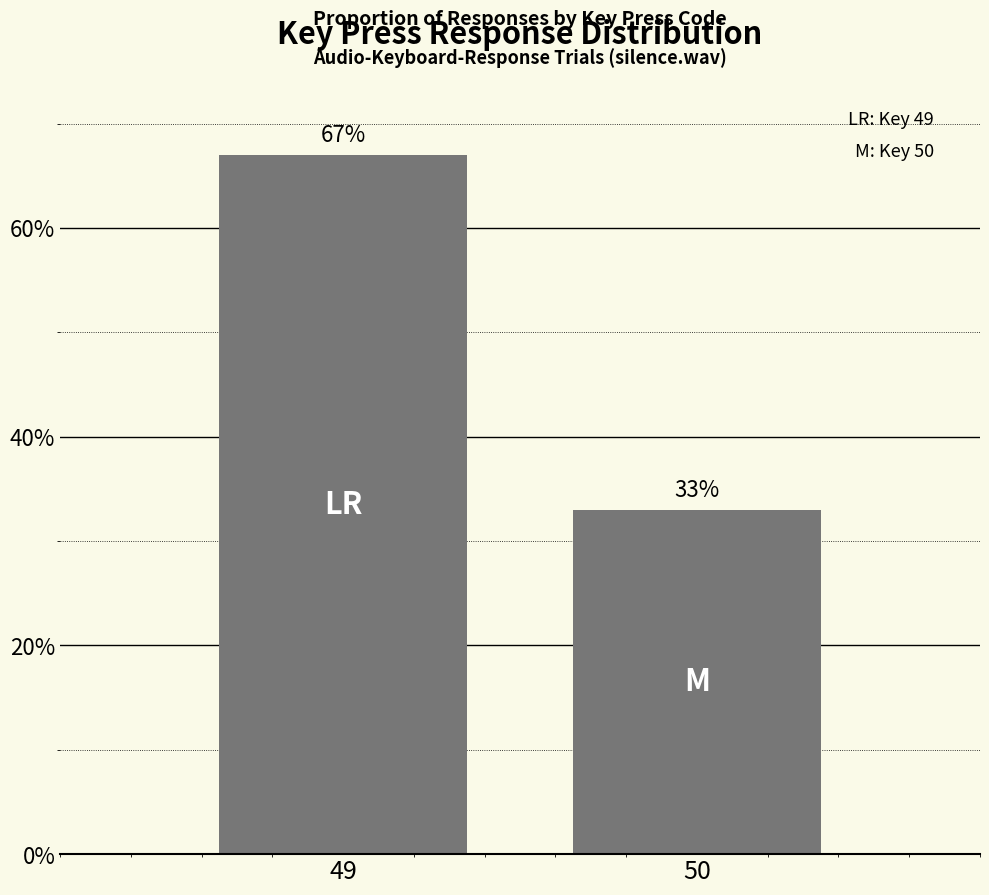

Are the bars horizontal?

No